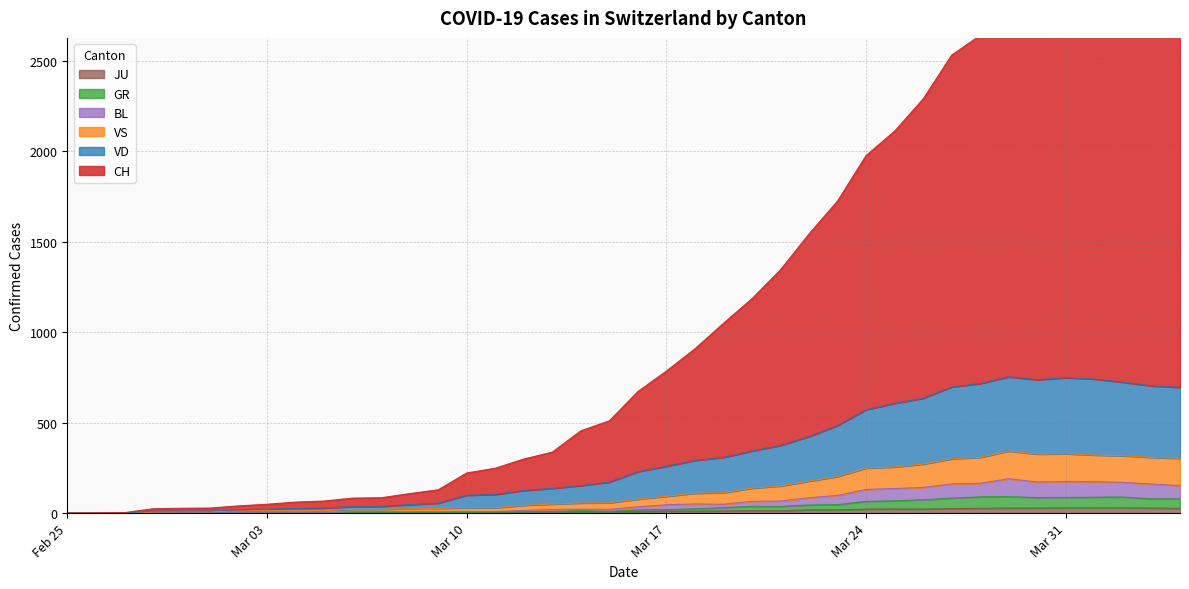

Reading right to left, transcribe all the data shown in this chart.

CH: 3044	3066	3110	3069	2999	2959	2791	2640	2531	2289	2111	1976	1725	1543	1345	1185	1049	908	785	672	510	455	337	299	248	222	129	108	85	83	67	61	49	40	28	27	24	3	1	0
VD: 695	703	723	741	748	737	753	716	697	635	606	572	484	423	374	343	308	291	259	229	171	152	137	125	103	99	55	47	37	36	28	26	22	18	12	12	11	1	0	0
VS: 302	308	317	321	328	326	343	308	300	271	255	249	202	177	150	138	113	110	93	77	57	56	50	43	30	30	26	25	21	21	14	15	14	12	8	8	7	1	0	0
GR: 79	79	89	88	87	86	91	90	83	74	68	65	47	45	37	38	30	24	20	18	9	14	8	6	6	5	5	5	5	5	2	1	1	1	1	1	1	1	0	0
BL: 152	161	170	174	175	172	190	165	162	142	136	131	98	85	67	65	49	51	46	35	21	22	20	15	9	10	9	9	9	9	3	2	2	2	2	2	1	1	0	0
JU: 27	28	29	29	29	28	28	27	25	22	23	22	18	18	13	14	12	11	11	9	9	8	8	6	6	5	5	5	5	5	2	1	1	1	1	1	1	1	0	0